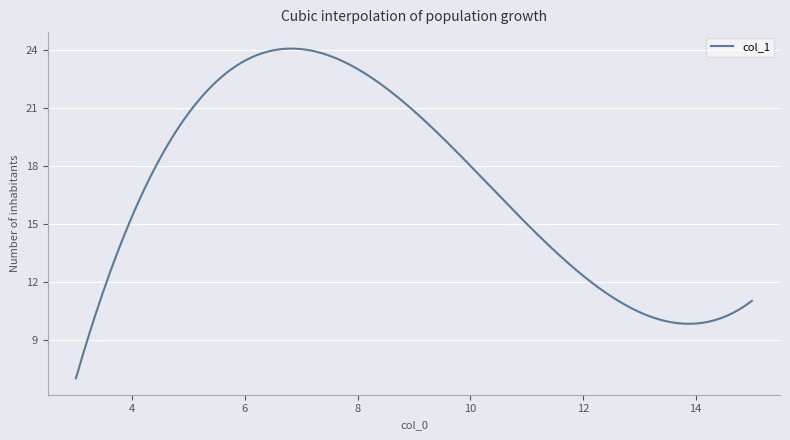

Count the number of data series in this chart.

1